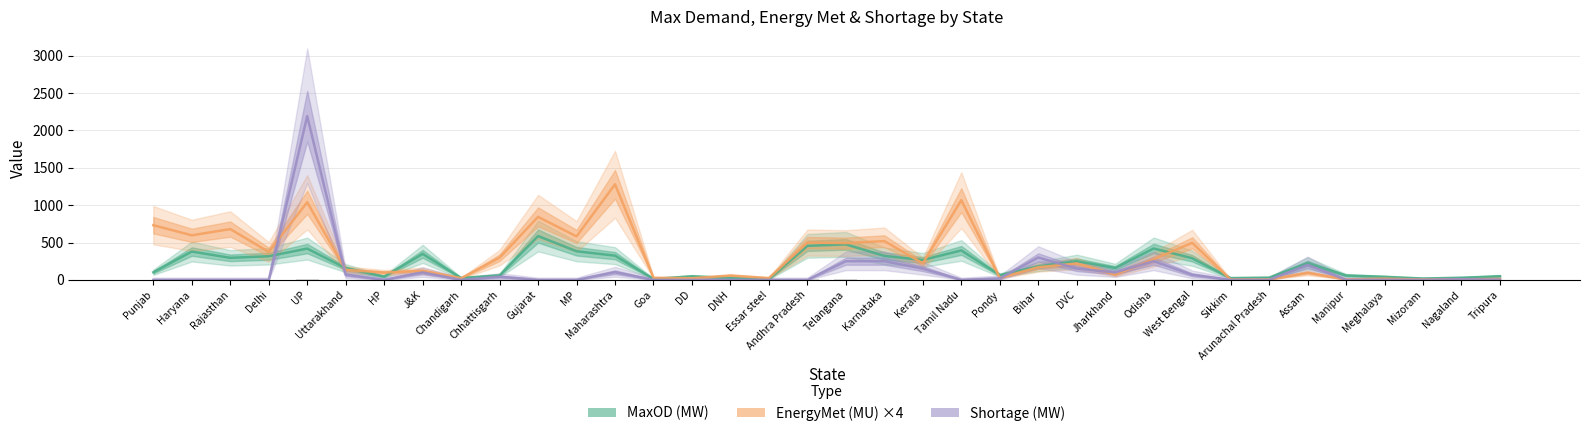

How many bars are there in total?

108